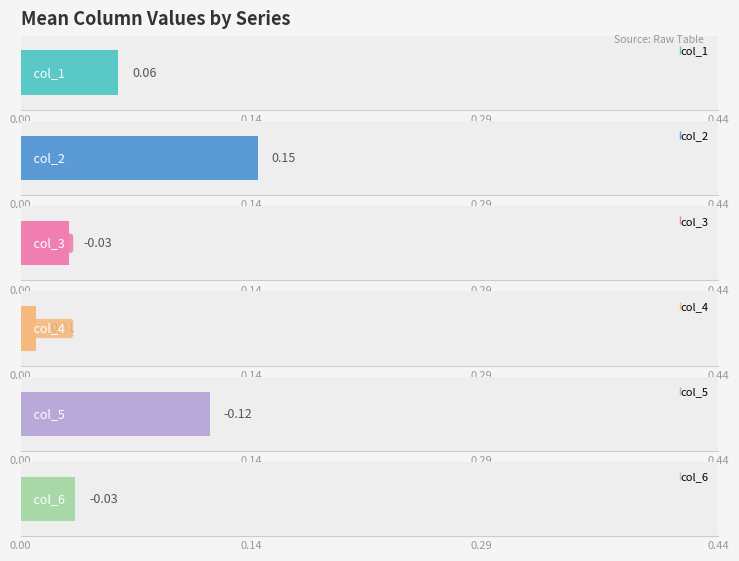

Which series has the widest spread of values?

col_2